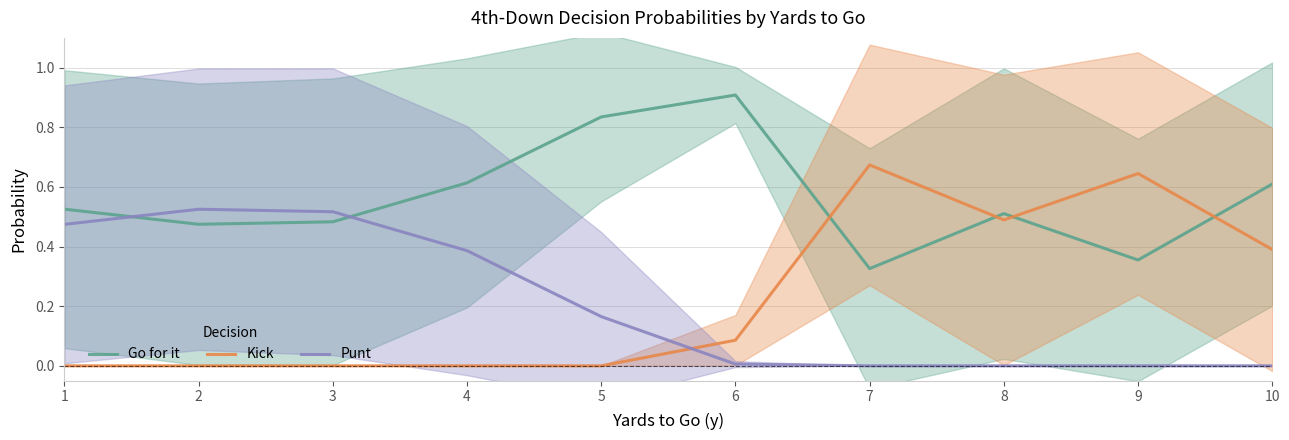

The Go for it series shows 0.9 at 1. True or false?

False